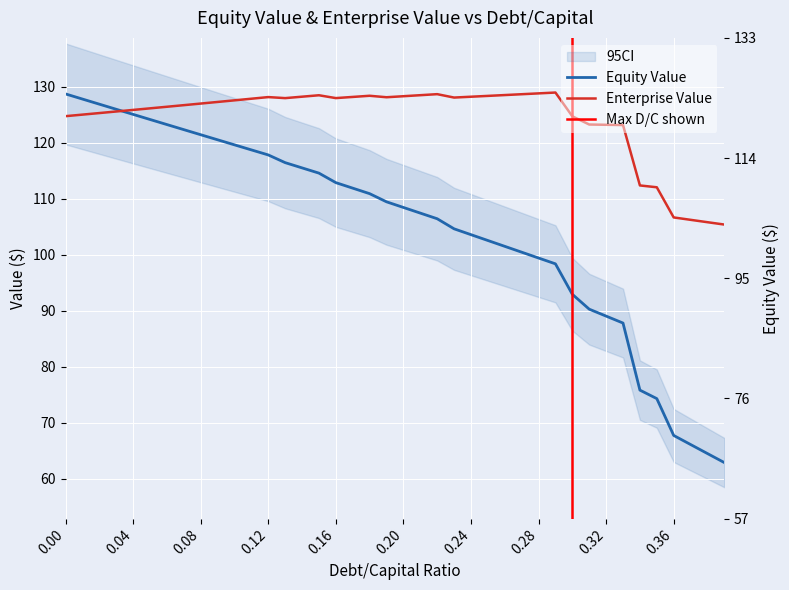

Is this an area chart (filled region under the line)?

No